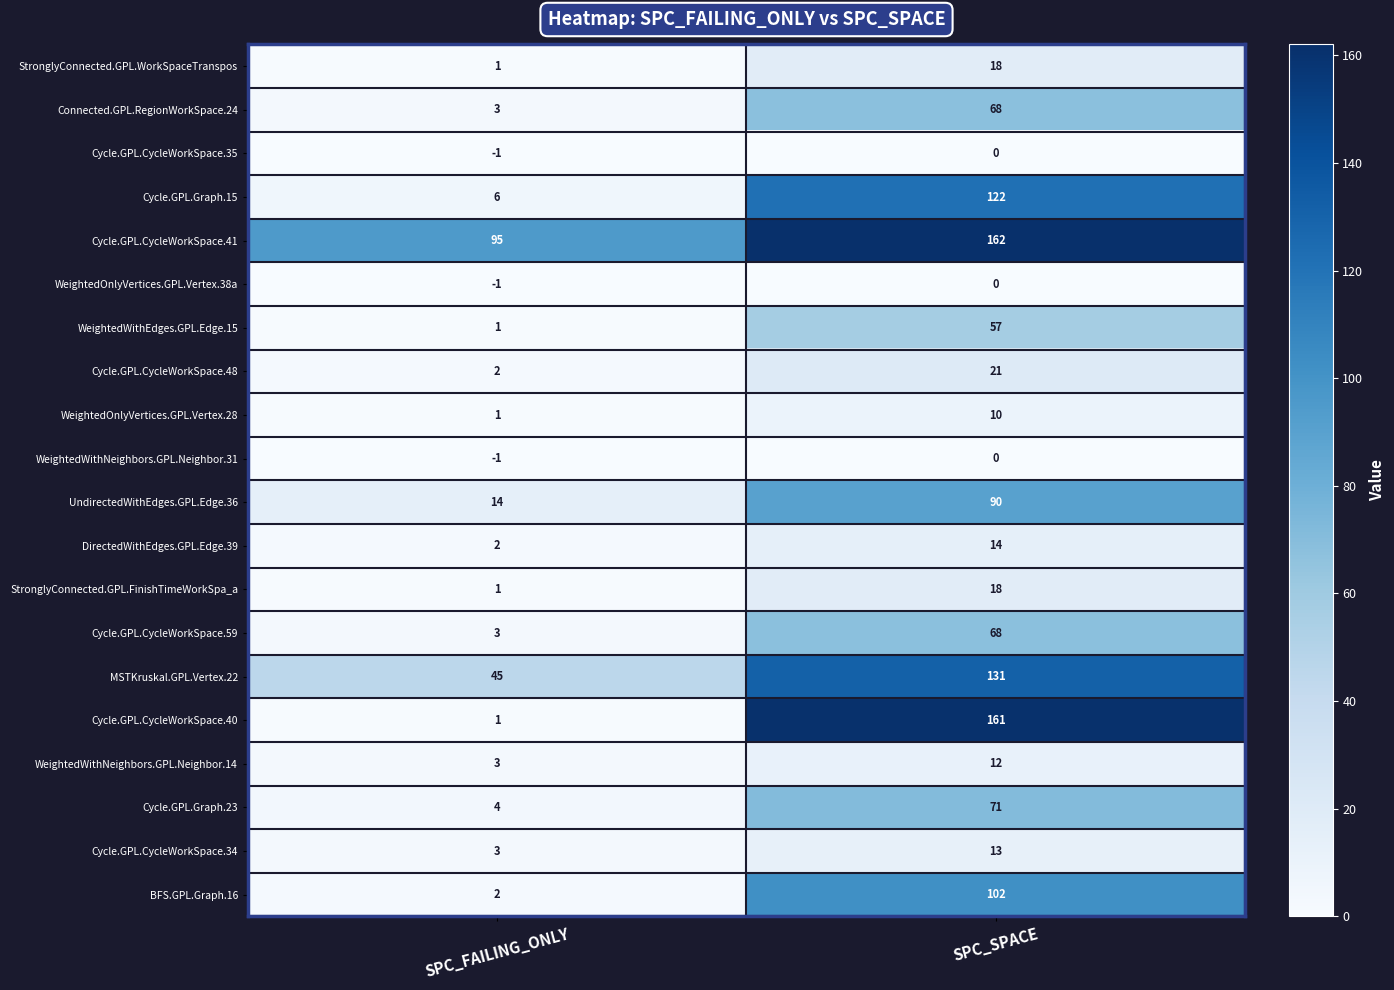

What is the difference between the maximum and minimum values in the MSTKruskal.GPL.Vertex.22 series?

86